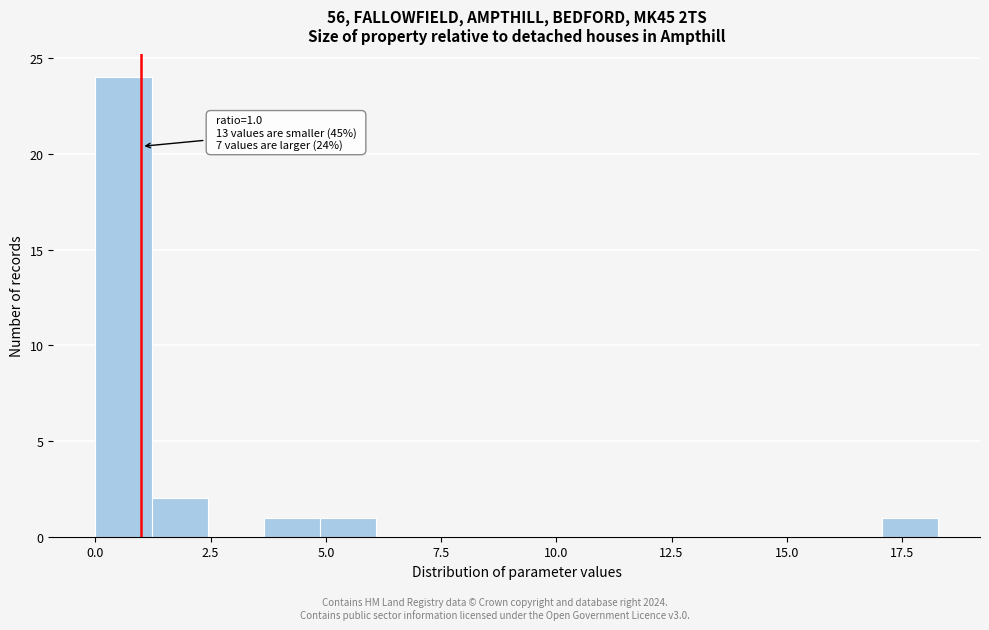

Read against the x-axis, roughly where is the centre of the tallest bar?

0.5